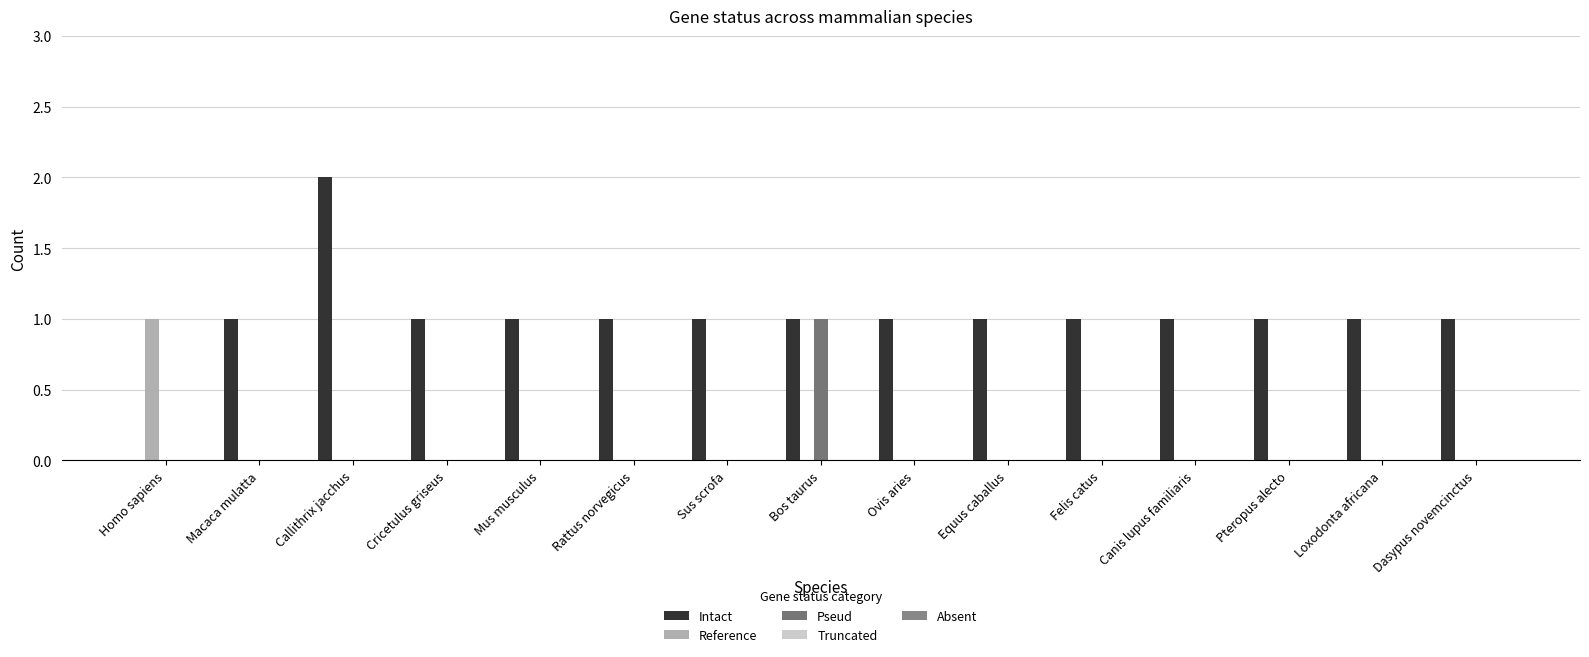

Which series has the widest spread of values?

Intact